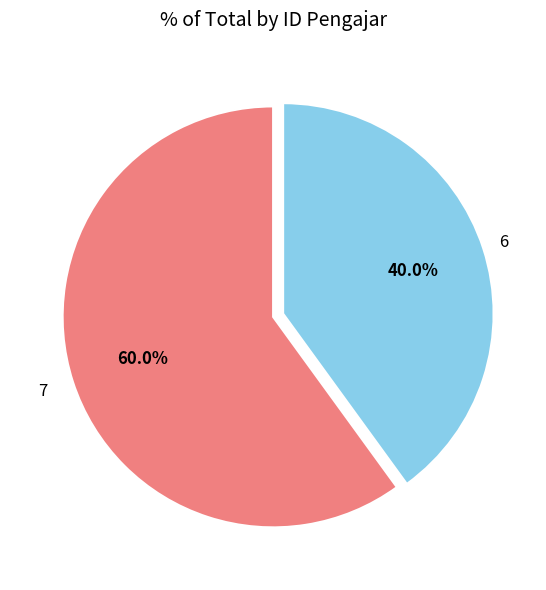

To the nearest percent, what is the difference between the largest and smallest slice percentages?

20%